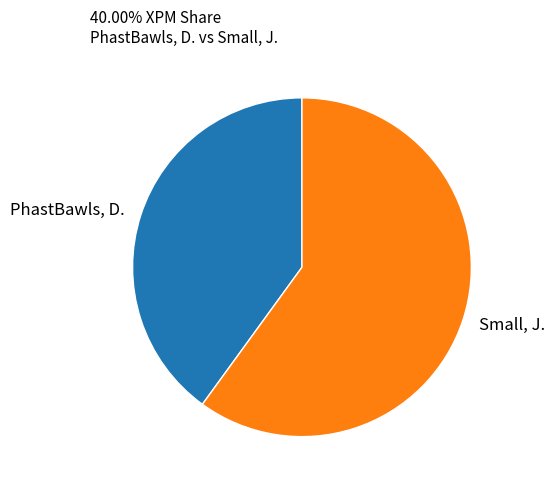

True or false: PhastBawls, D. accounts for 52% of the total.

False